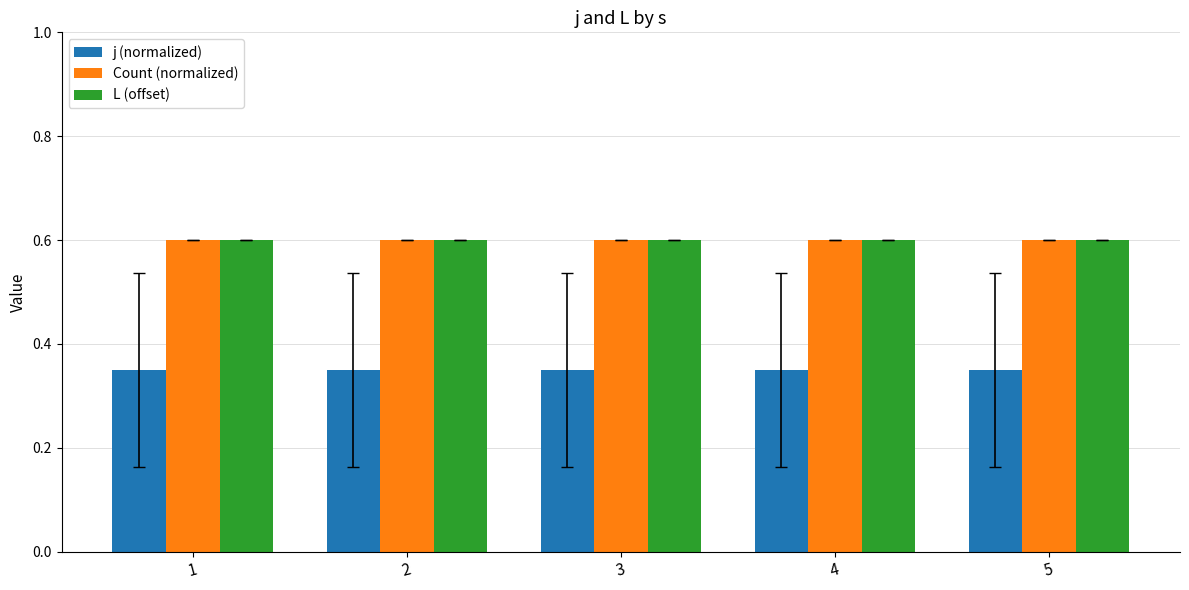

At how many categories does at least one series exceed 0?

5